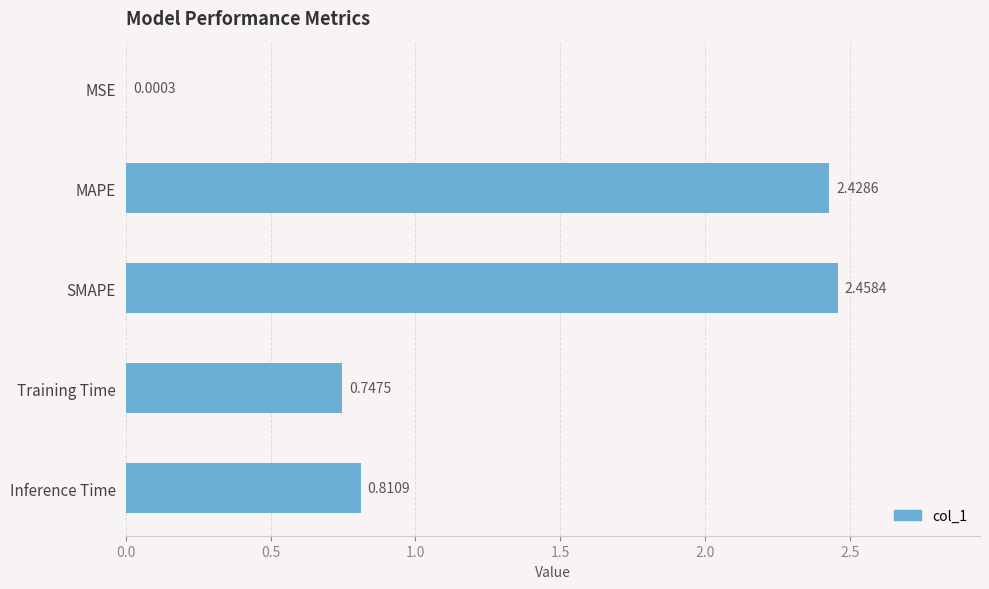

What is the sum of all values?

6.4